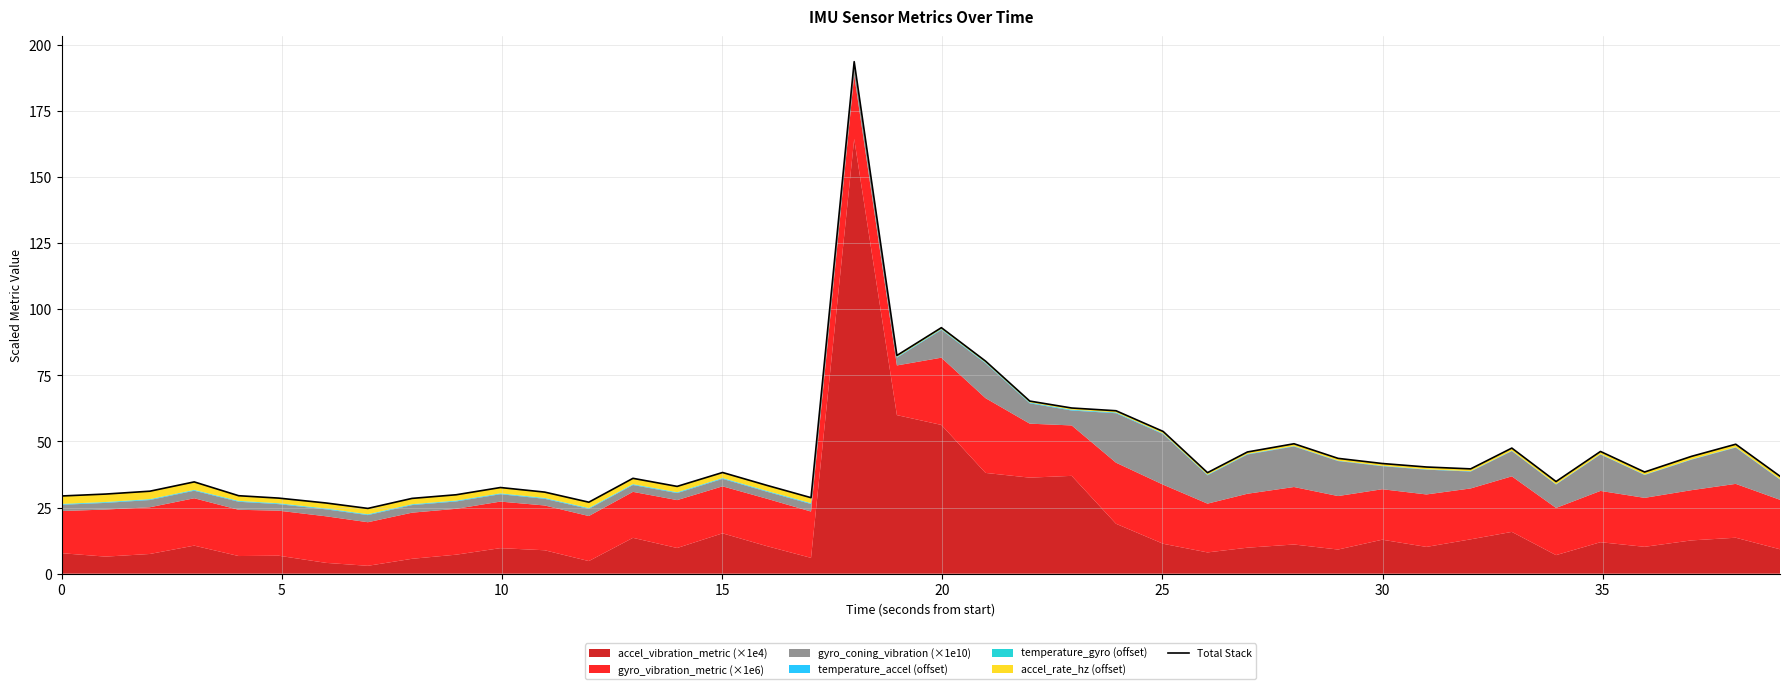

How many points are higher than both their immediate neighbors (excluding endpoints)?

10